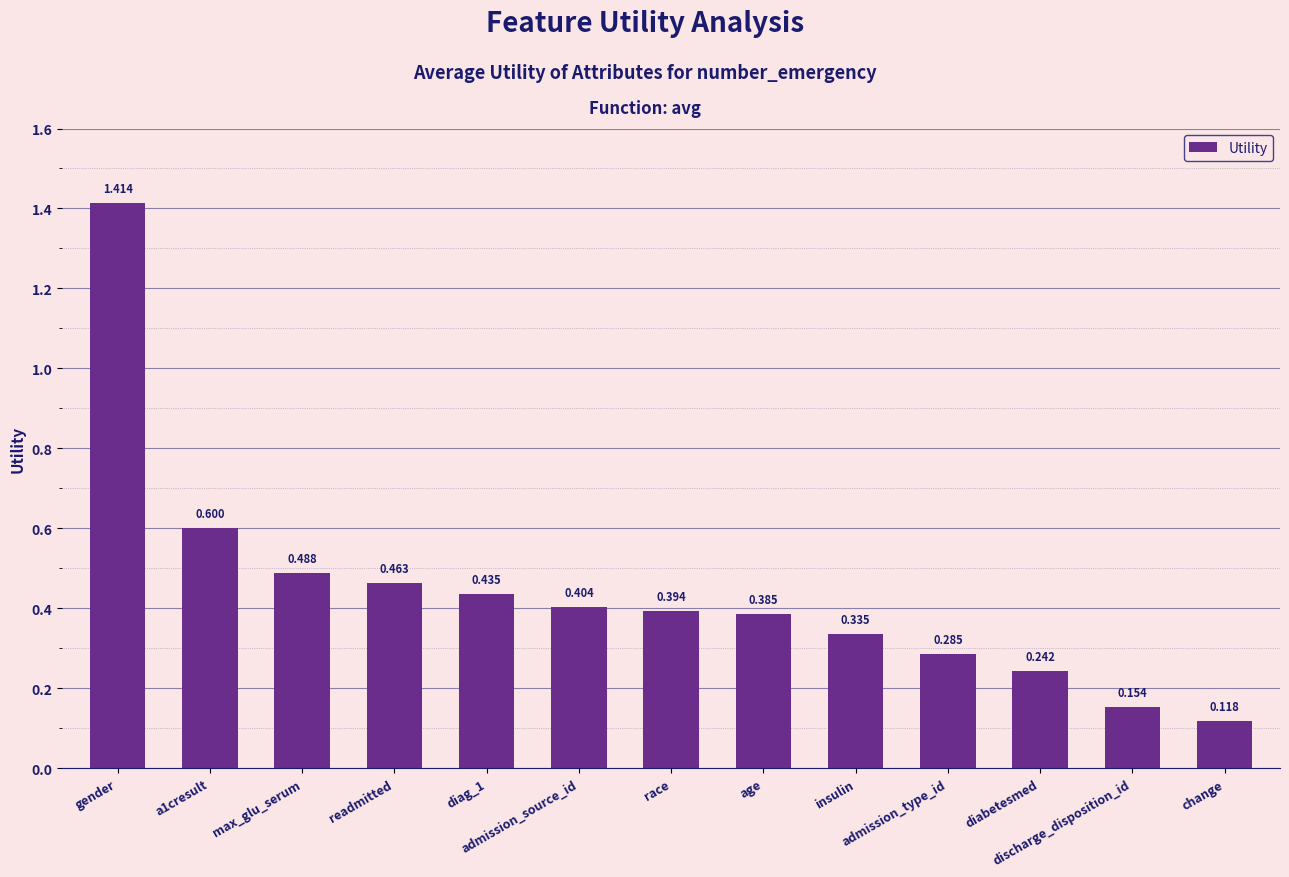

What is the value of the 8th bar from the left?

0.4